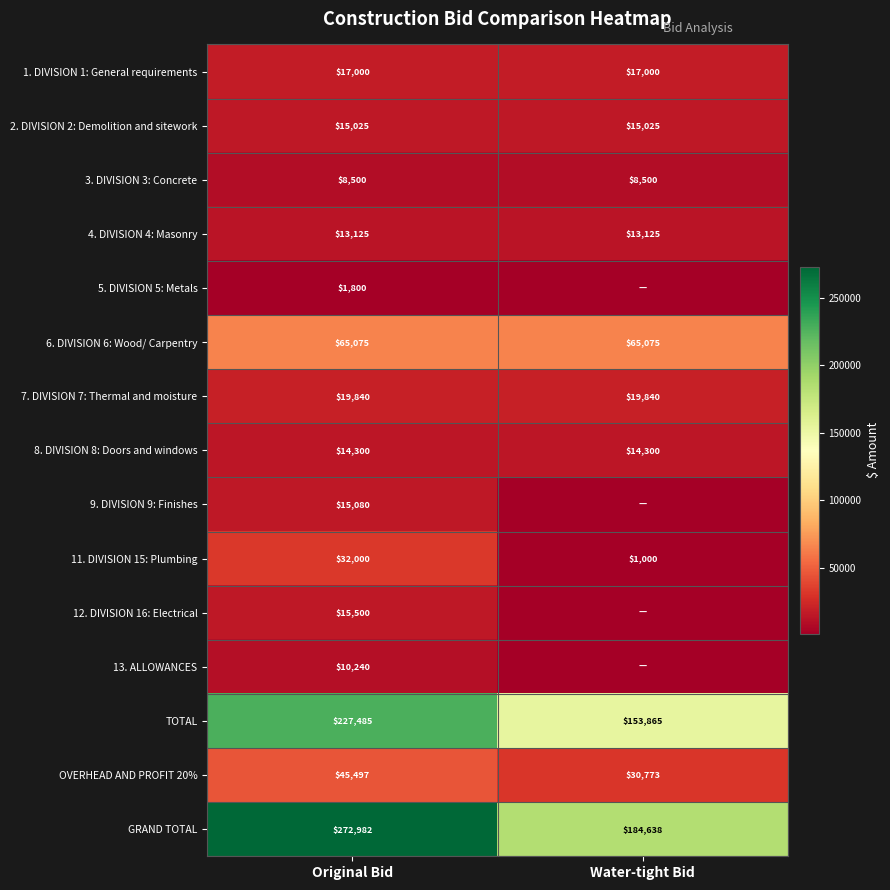

Is it true that 4. DIVISION 4: Masonry equals 13125 at Original Bid?

True